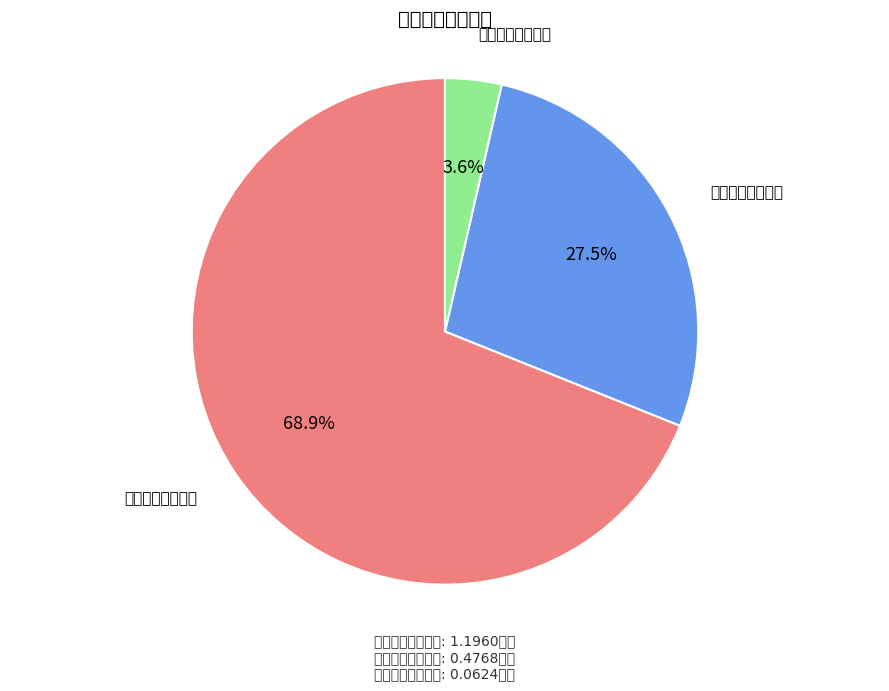

Is there any slice that represents more than half of the pie?

Yes